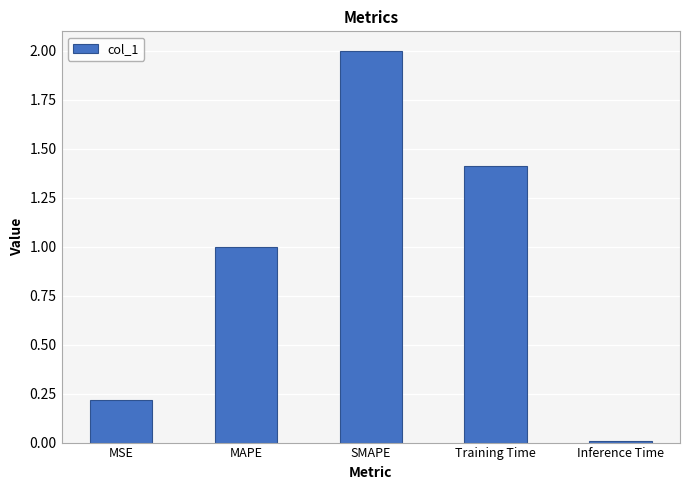

What is the ratio of the value at Training Time to the value at MAPE?

1.4